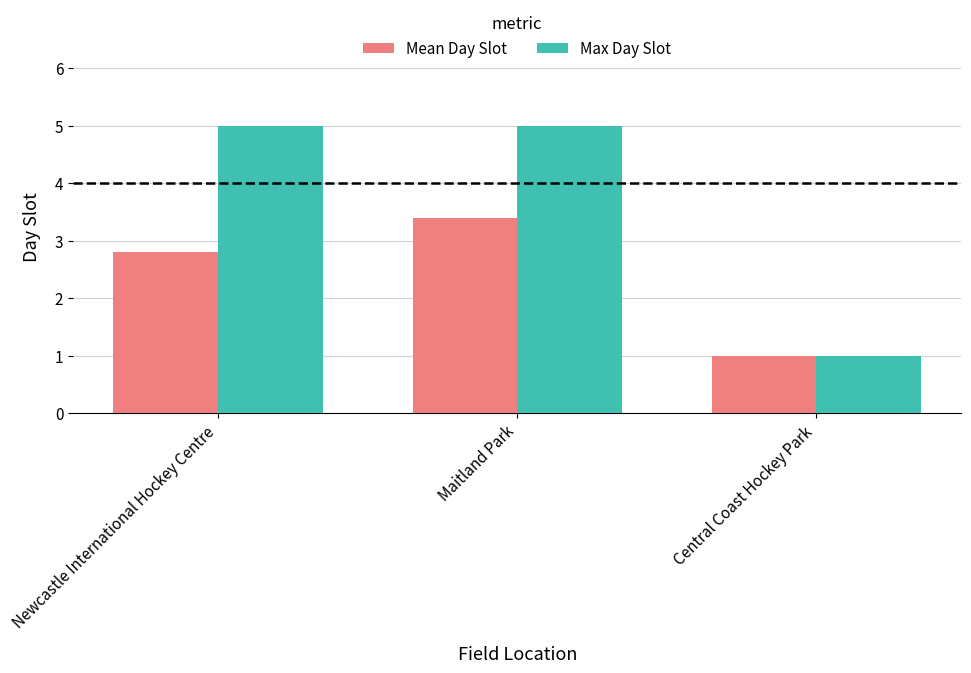

Where does the Mean Day Slot series first go above 2?

Newcastle International Hockey Centre